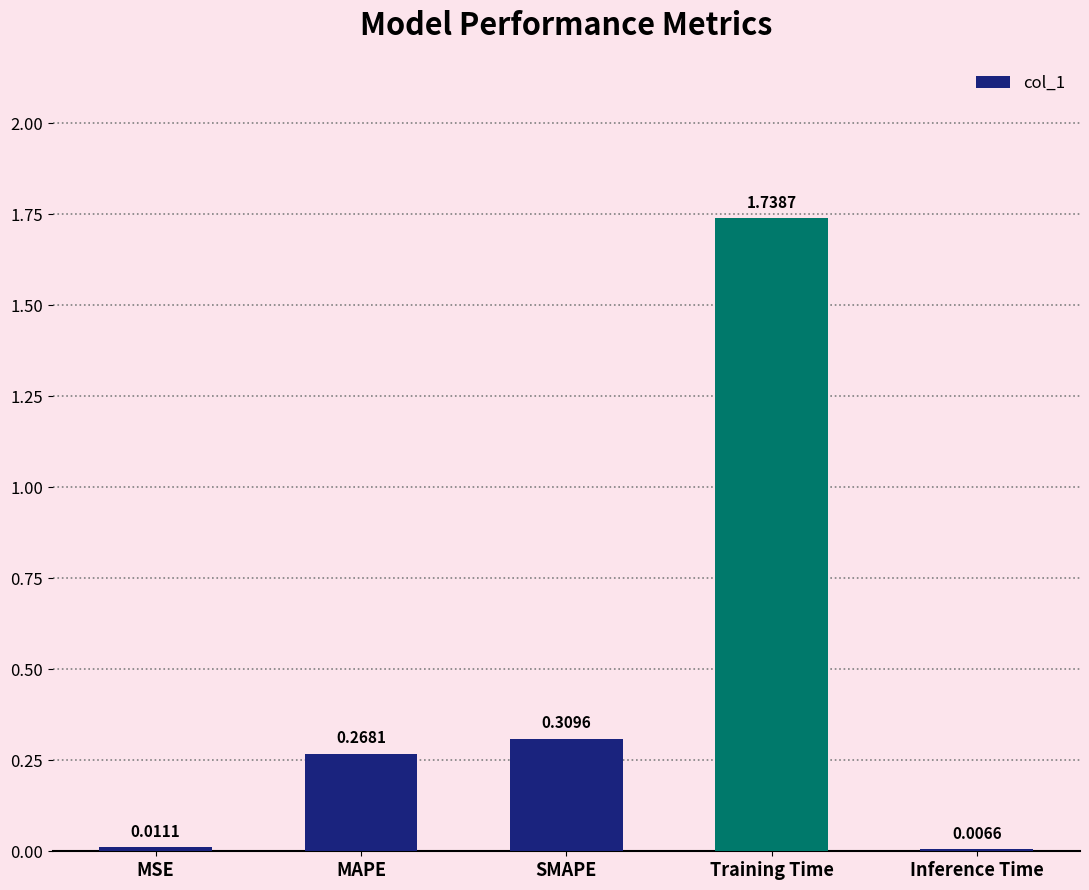

What is the average value?

0.5